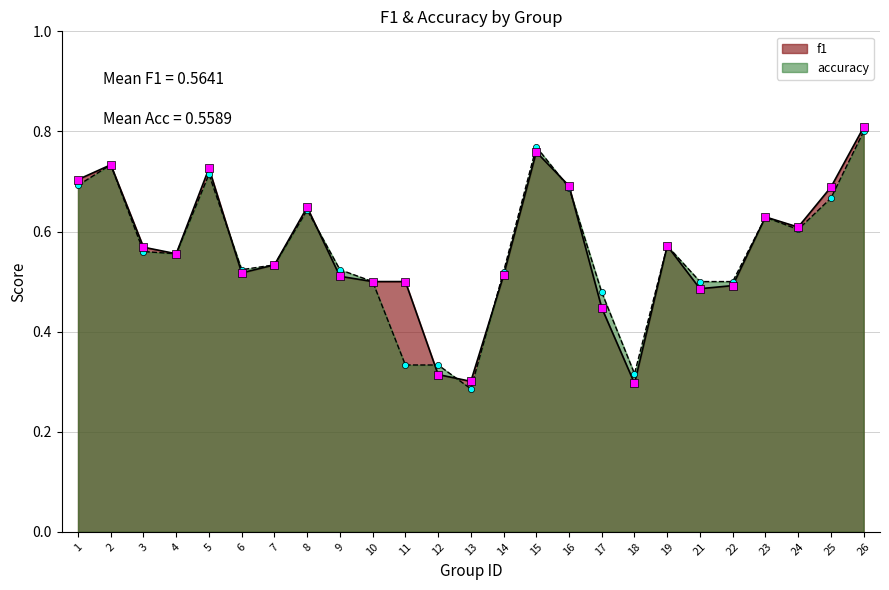

Which series contains the highest Y value?

f1